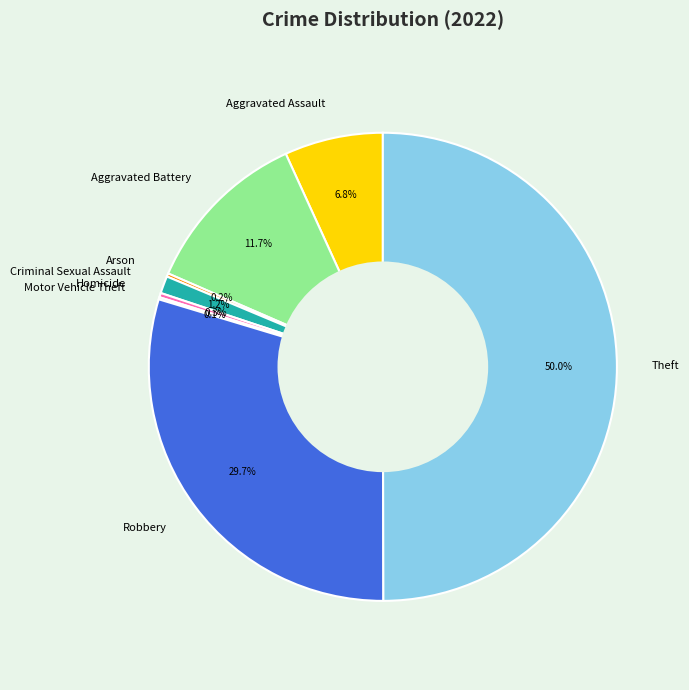

What is the largest slice in the pie chart?

Theft